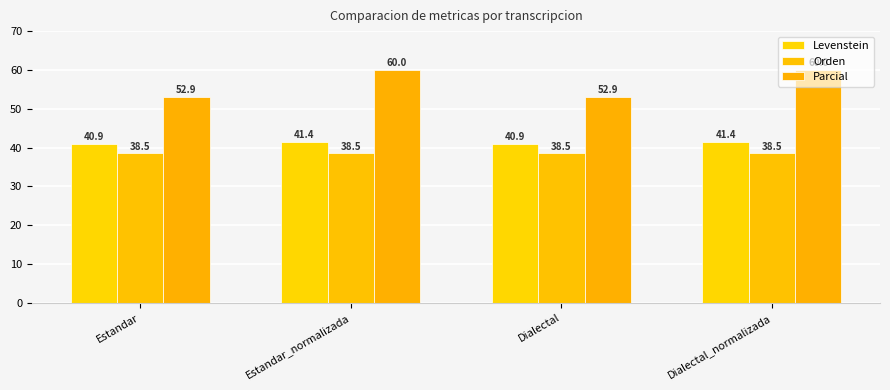

What are all the series names shown in the legend?

Levenstein, Orden, Parcial